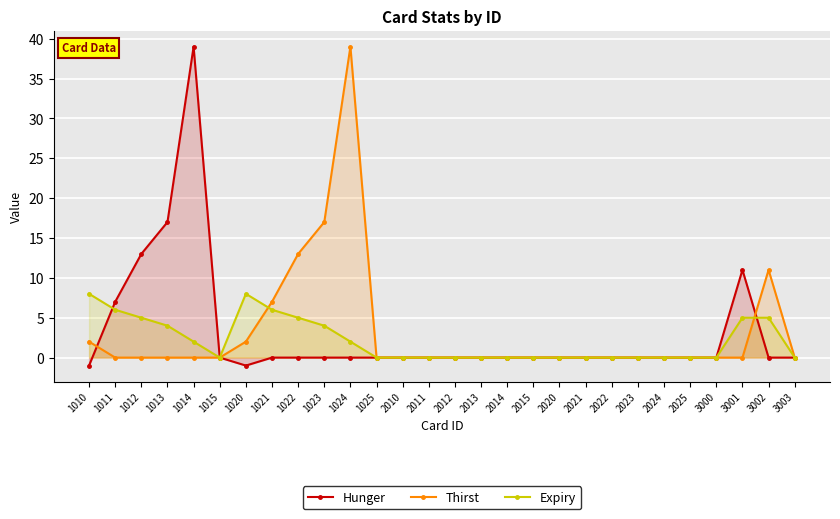

Does the chart display data point markers on the line(s)?

Yes